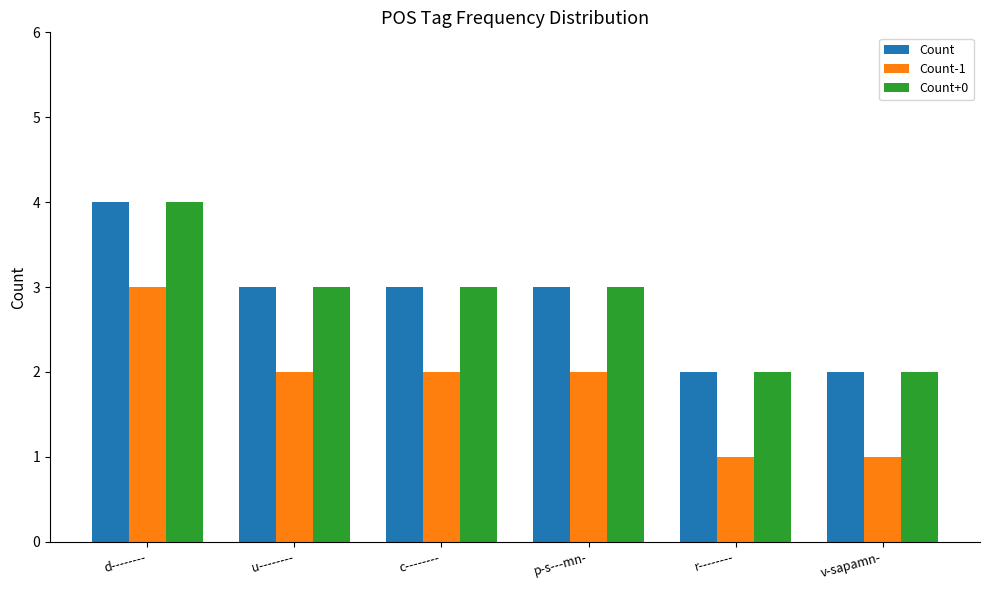

The Count series shows 5 at u--------. True or false?

False